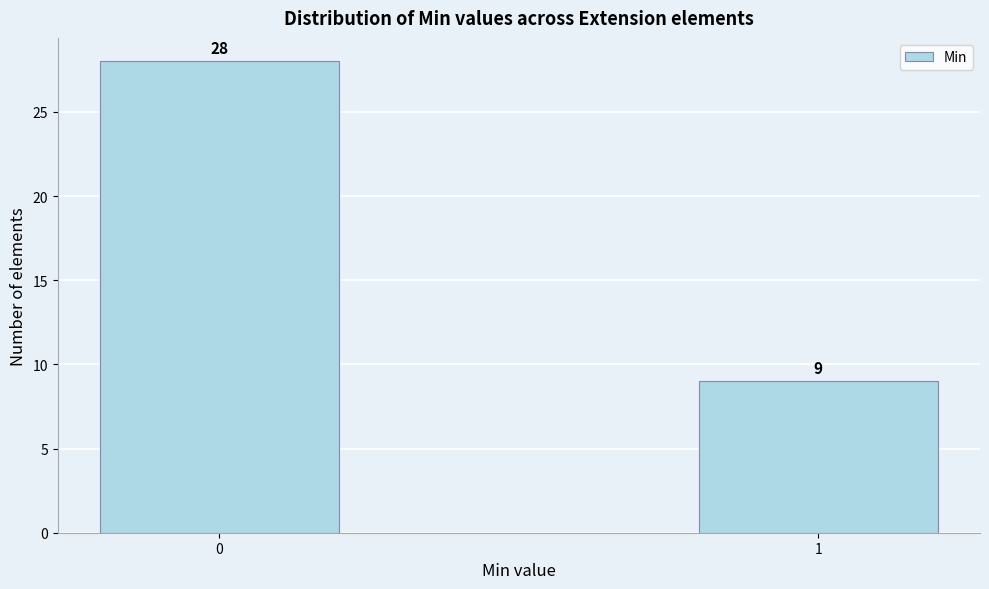

Reading right to left, transcribe all the data shown in this chart.

1=9	0=28